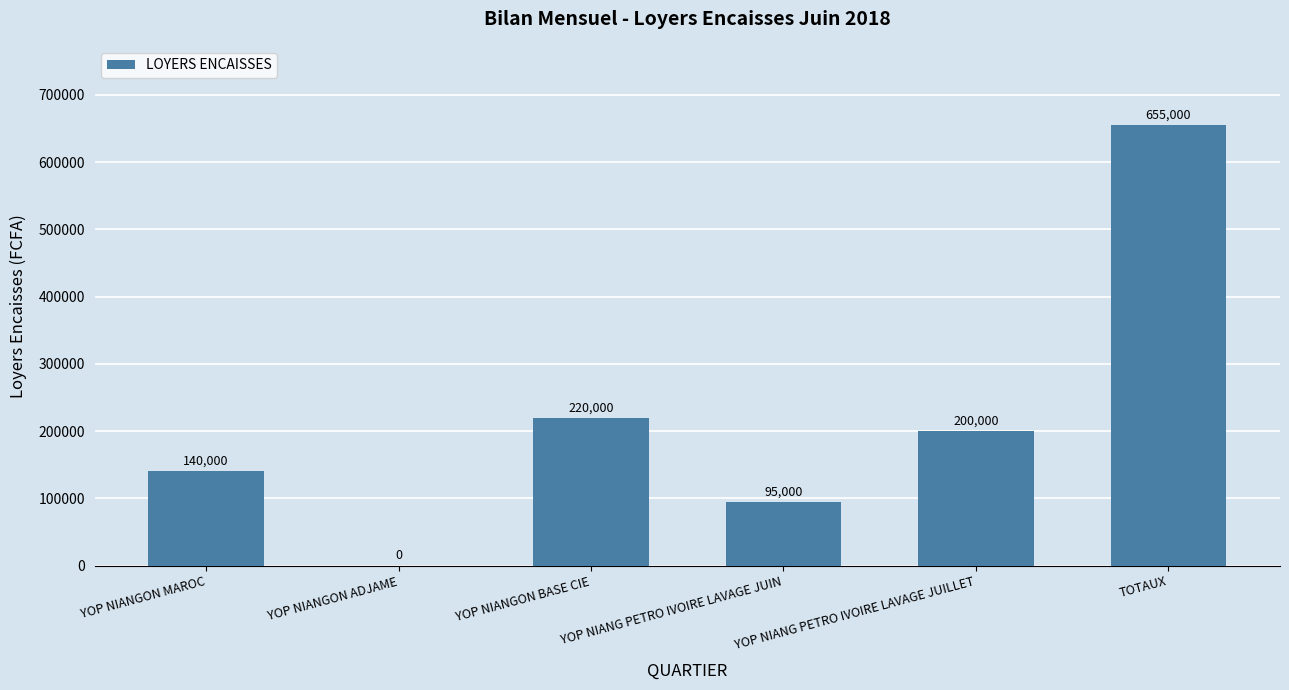

What is the sum of the values at YOP NIANGON BASE CIE and YOP NIANG PETRO IVOIRE LAVAGE JUIN?

315000